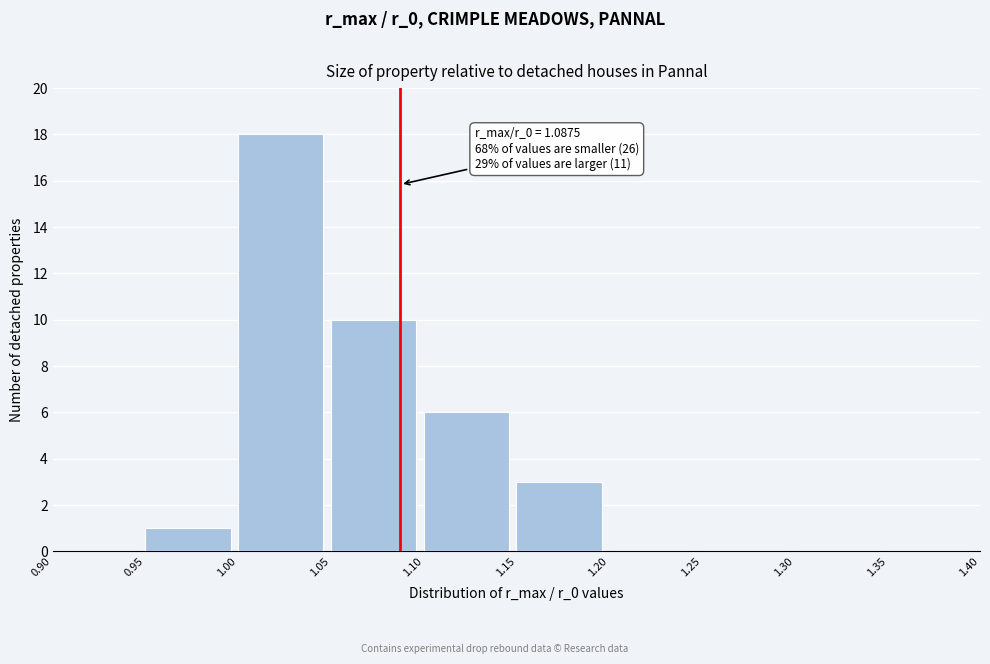

Over which range of the x-axis is the bar tallest?

1.00 to 1.05